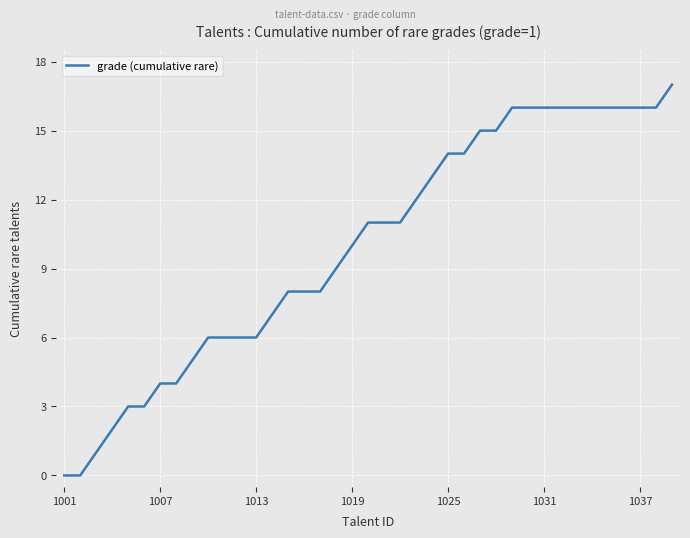

What is the average value?

10